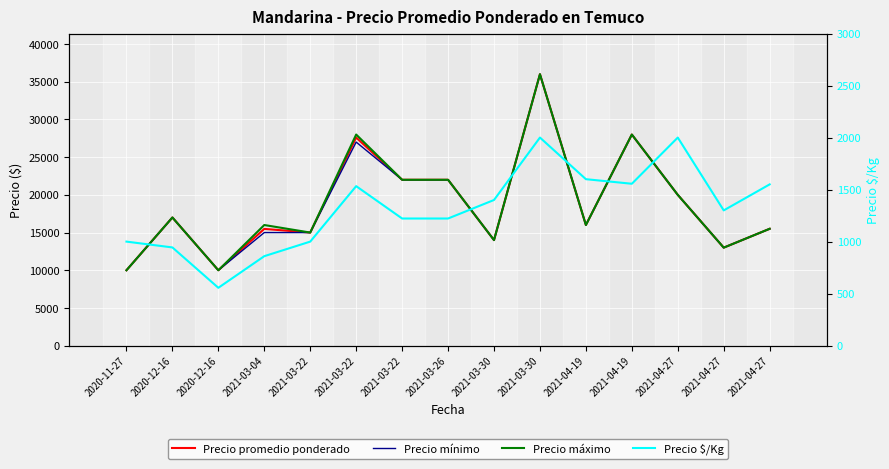

Is it true that Precio $/Kg equals 1400 at 2021-03-30?

True